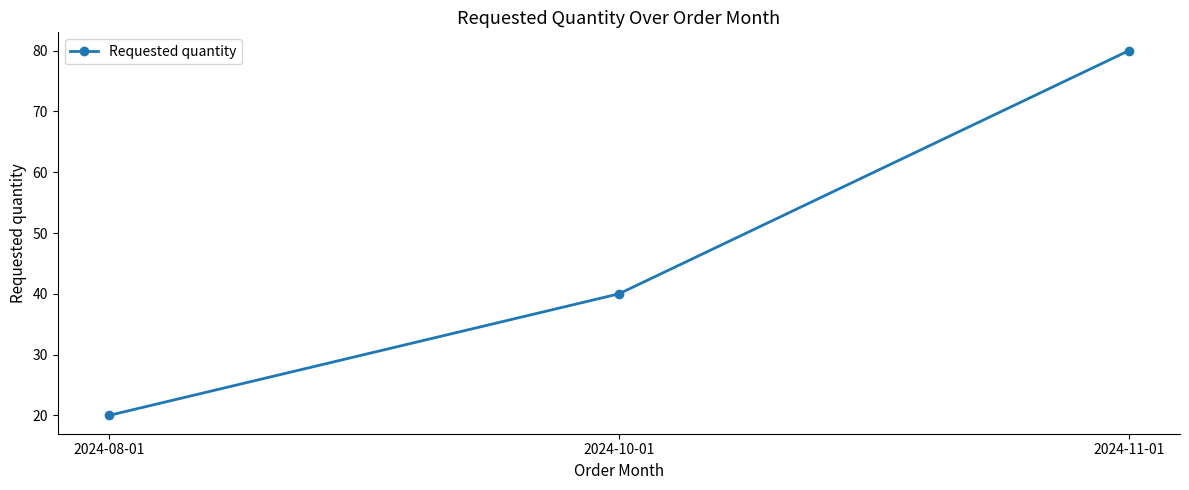

Which has a higher value, 2024-08-01 or 2024-10-01?

2024-10-01